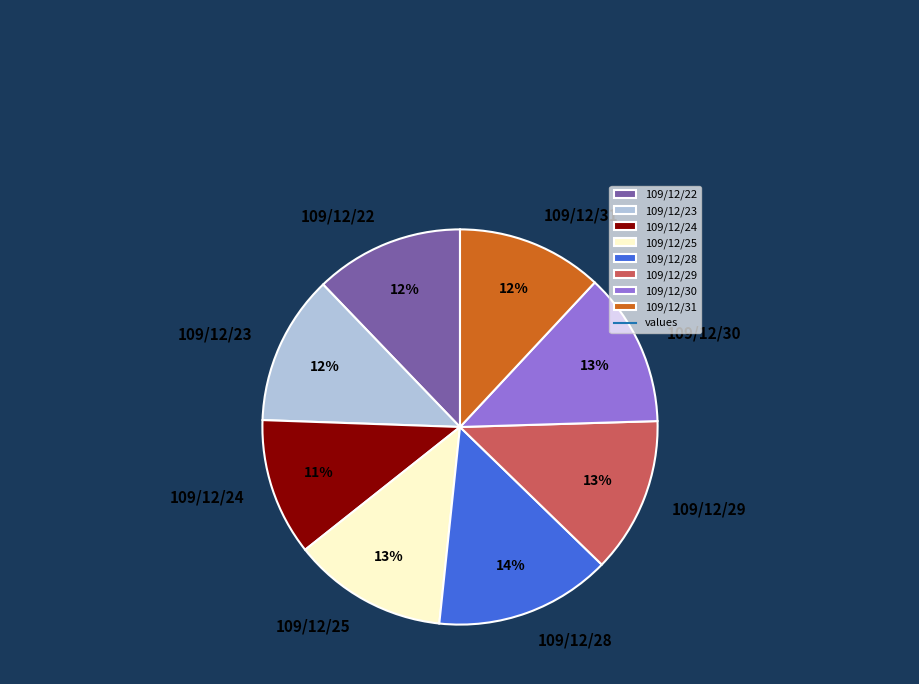

Which category has the smallest portion of the pie?

109/12/24